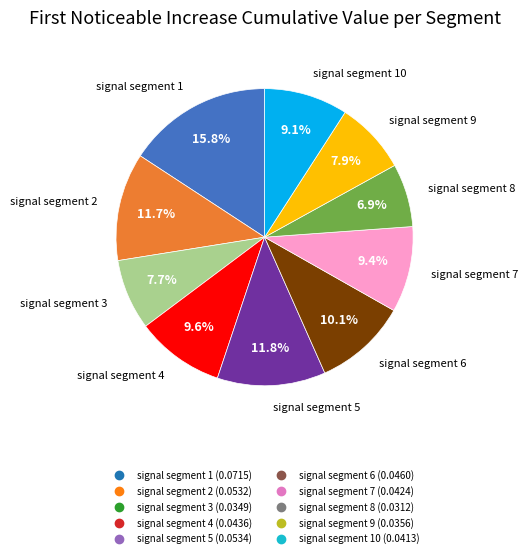

Is there any slice that represents more than half of the pie?

No